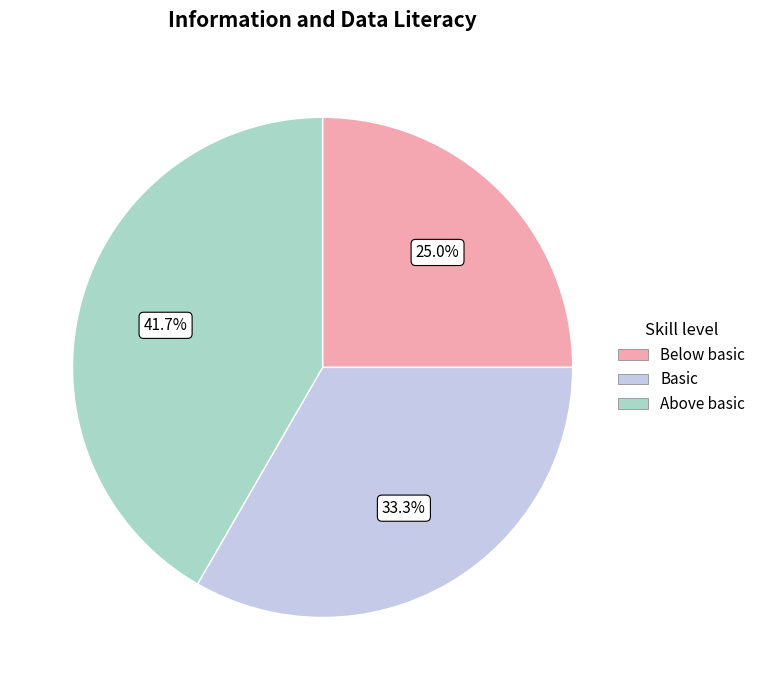

To the nearest percent, what is the difference between the largest and smallest slice percentages?

17%